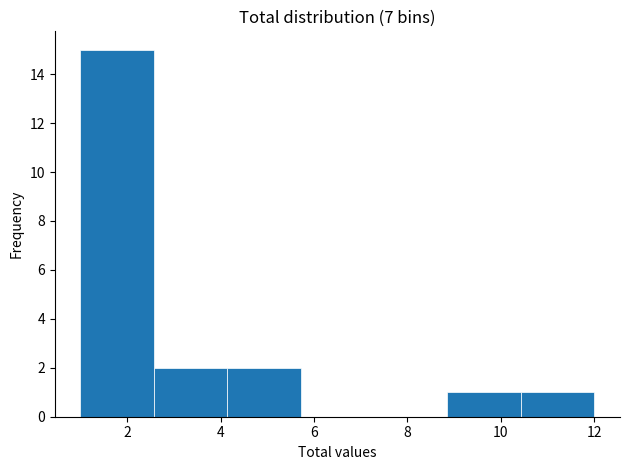

How tall is the bar that spans 4.2 to 5.8 on the x-axis? Neither the bar edges nor the heights are printed on the chart, so give them approximately, as read against the axes.

2